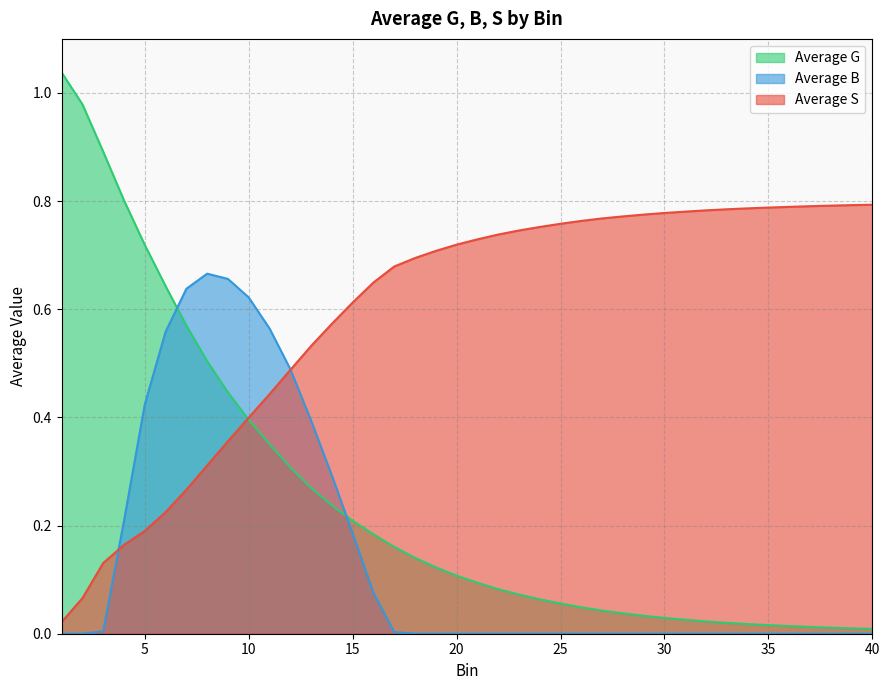

The Average S series shows 0.1 at 6. True or false?

False